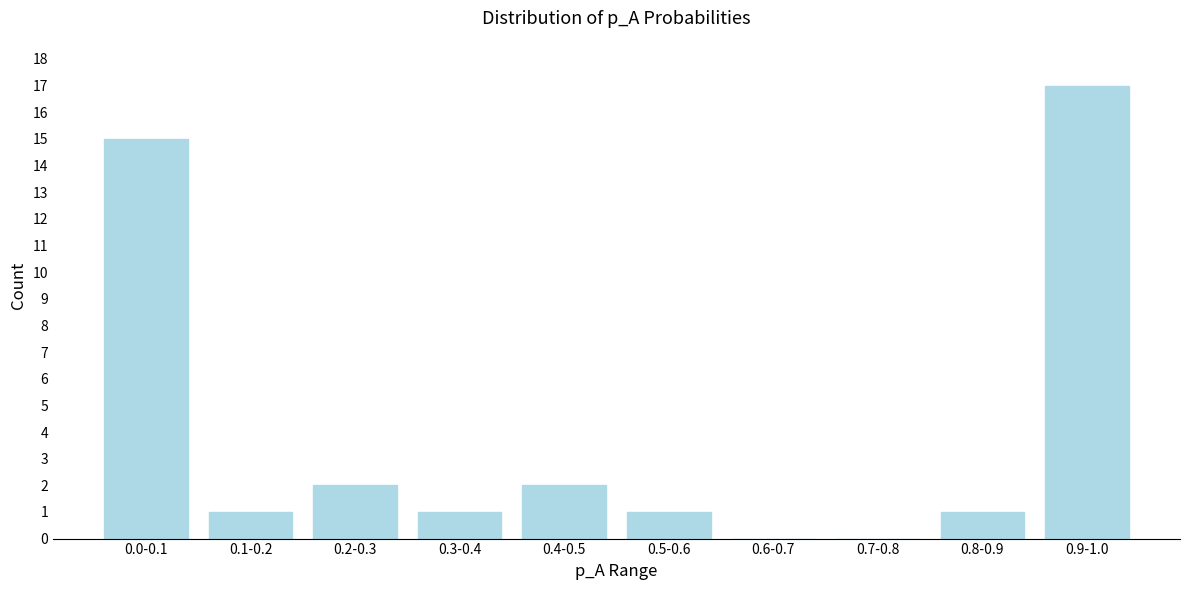

Reading right to left, extract all data points from this chart.

0.9-1.0=17	0.8-0.9=1	0.7-0.8=0	0.6-0.7=0	0.5-0.6=1	0.4-0.5=2	0.3-0.4=1	0.2-0.3=2	0.1-0.2=1	0.0-0.1=15